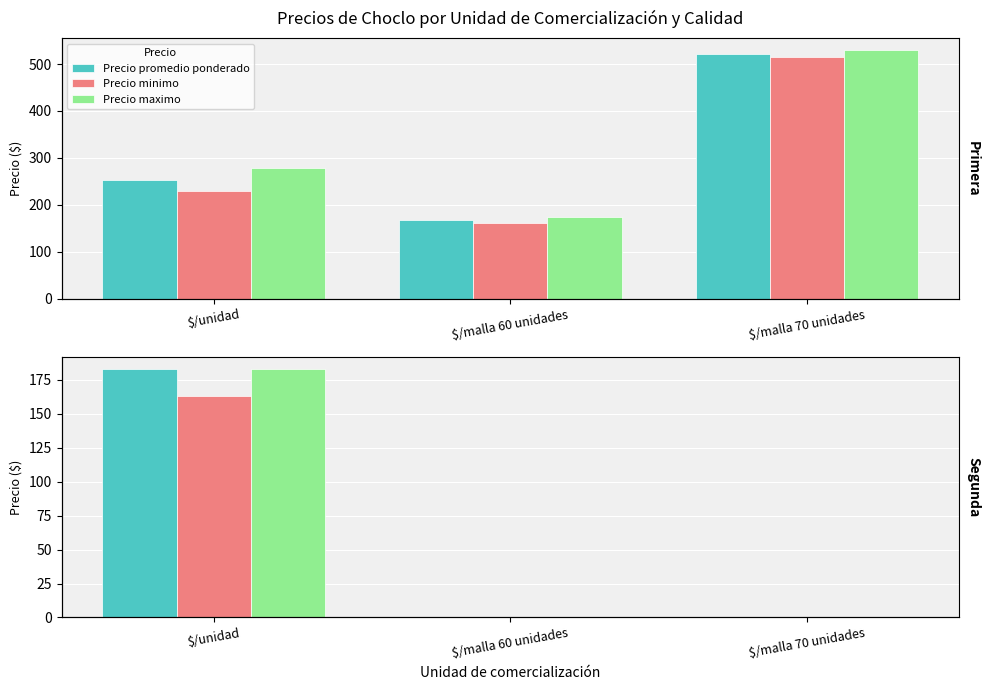

The value of Precio minimo at $/malla 60 unidades is 72. True or false?

False